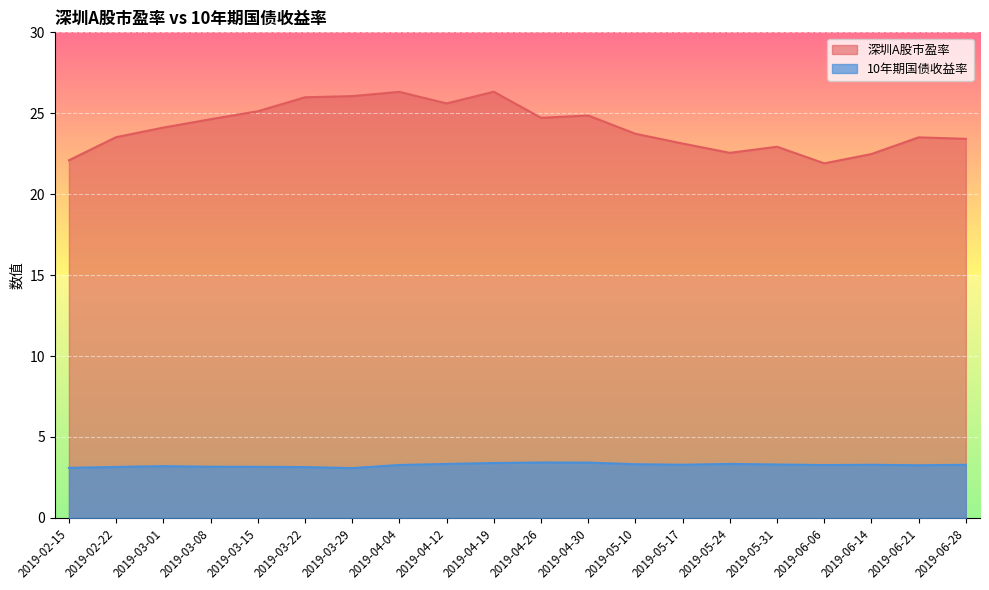

What is the approximate value of 10年期国债收益率 at 2019-02-22?

3.1